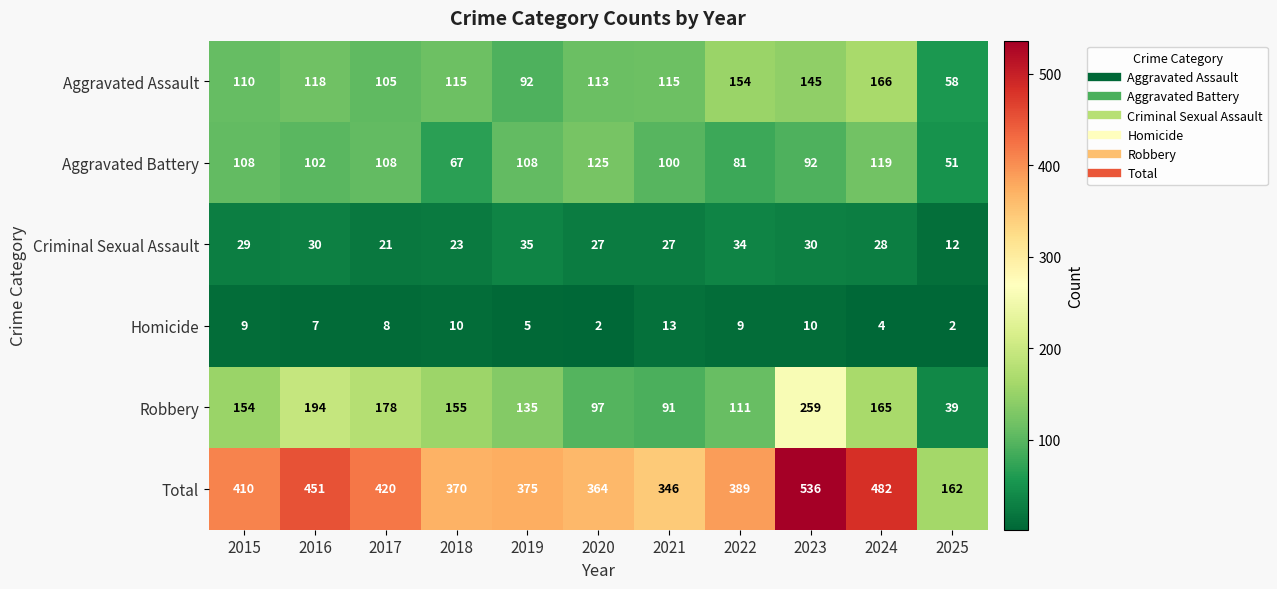

How many categories are shown in the chart?

11